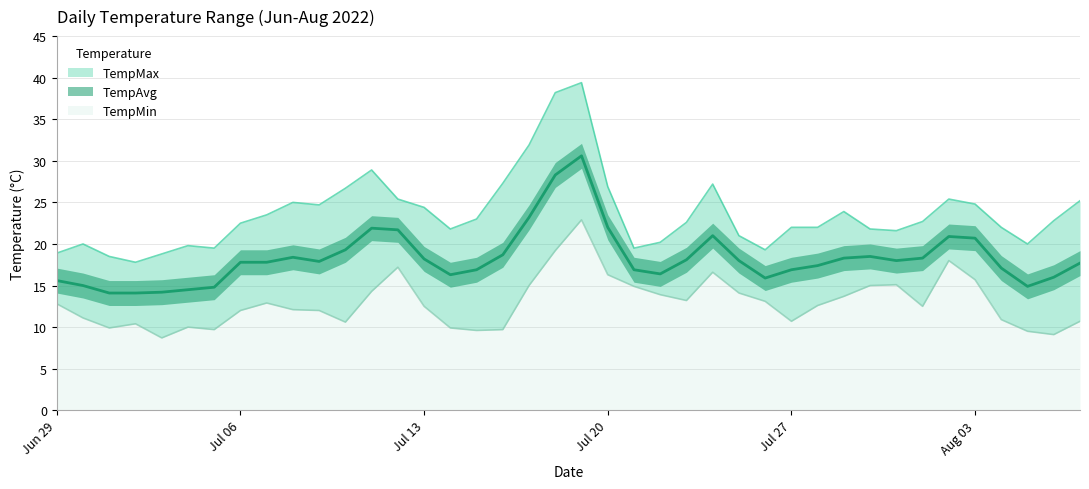

True or false: TempMax has more than 1 points higher than both neighbors.

True